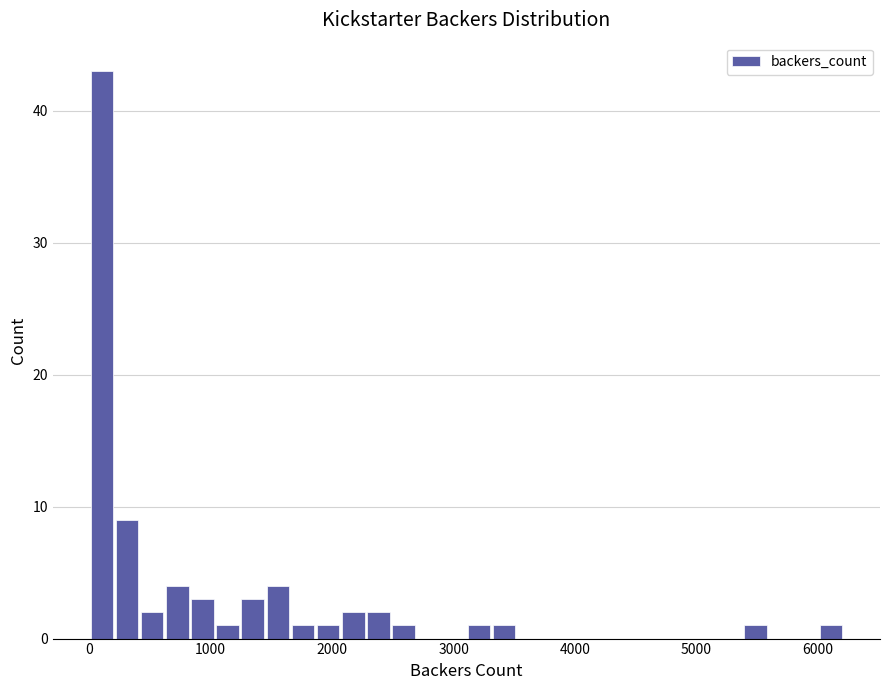

Read against the x-axis, roughly where is the centre of the tallest bar?

100